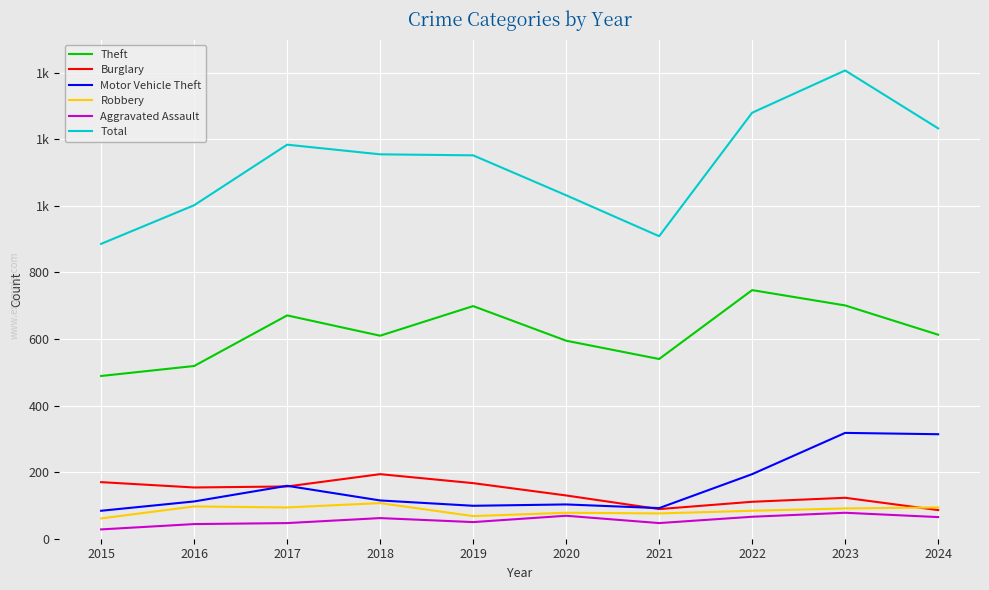

What is the sum of the Aggravated Assault values at 2021 and 2017?

94